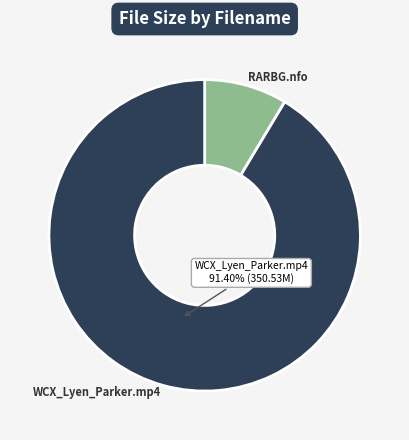

Is there a majority slice in this chart?

Yes